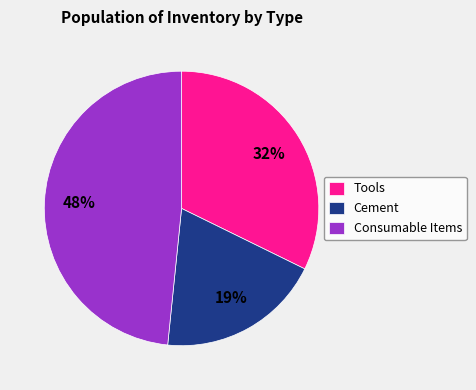

Which has a higher value, Cement or Consumable Items?

Consumable Items